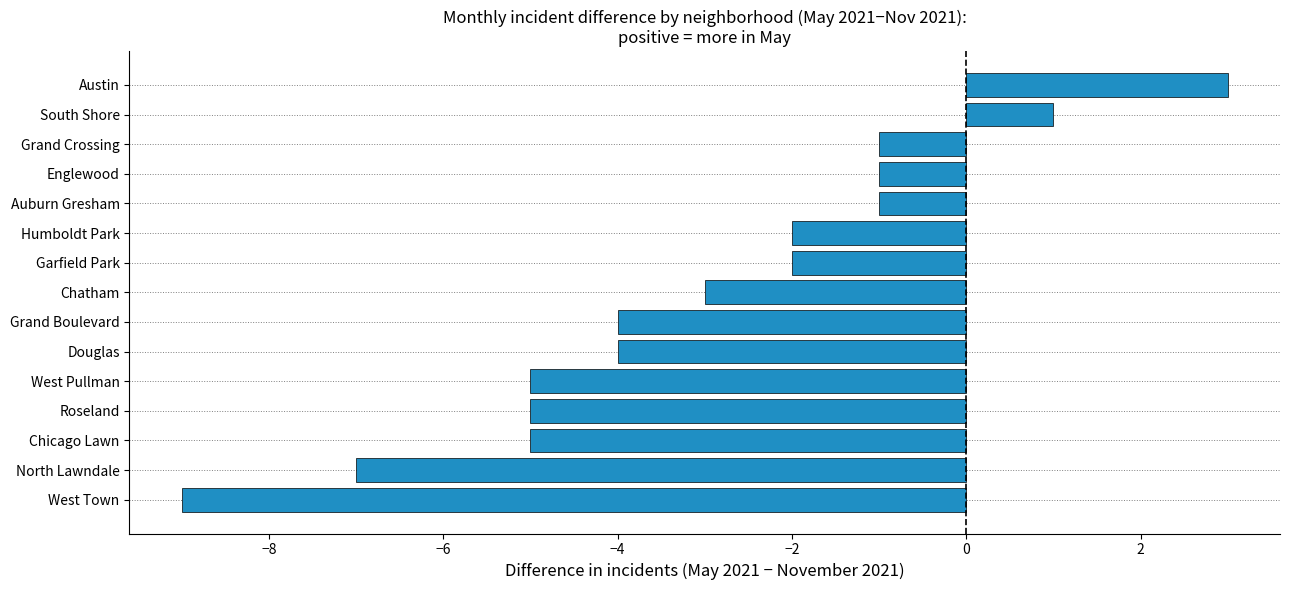

What is the difference between the values at South Shore and Douglas?

5